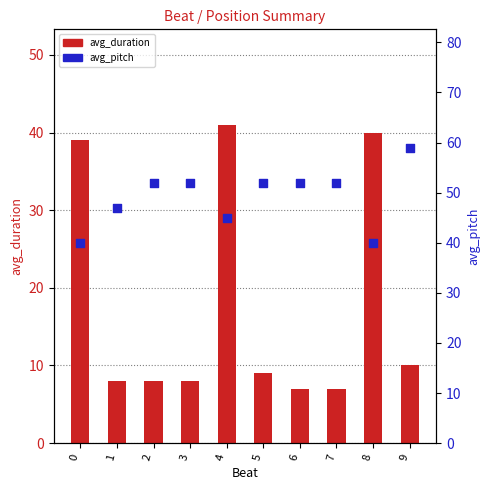

Which series has the largest total across all categories?

avg_pitch